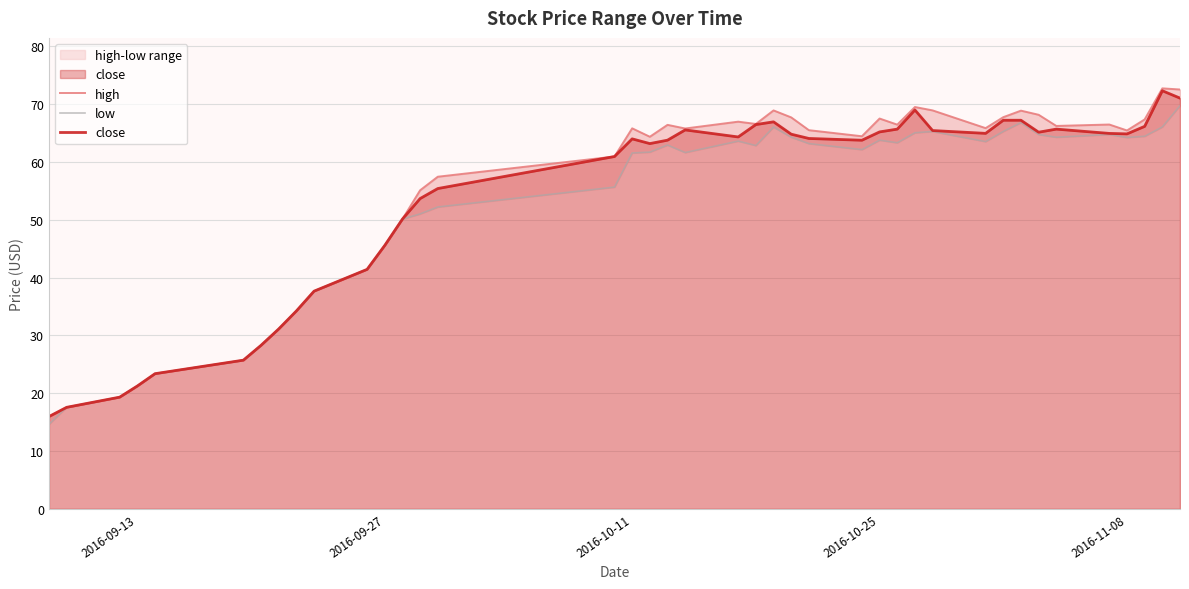

True or false: high and close intersect in this chart.

False